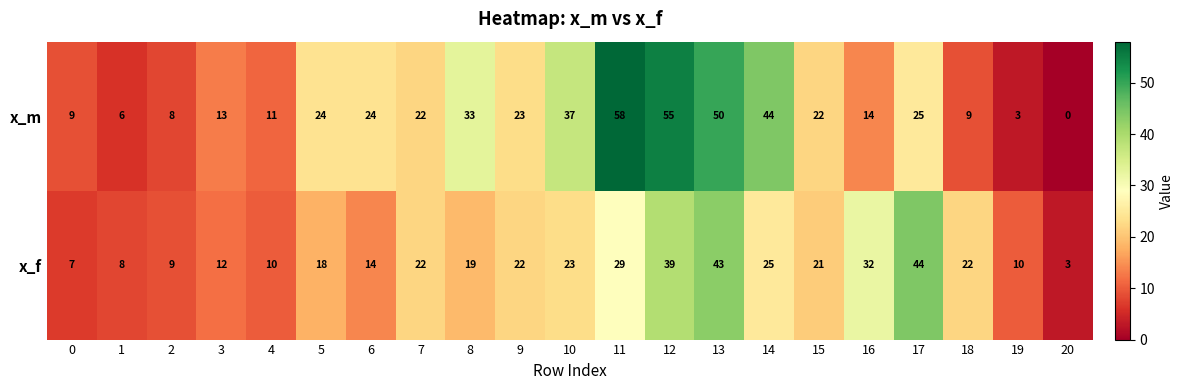

At which label is x_f closest to 23?

10